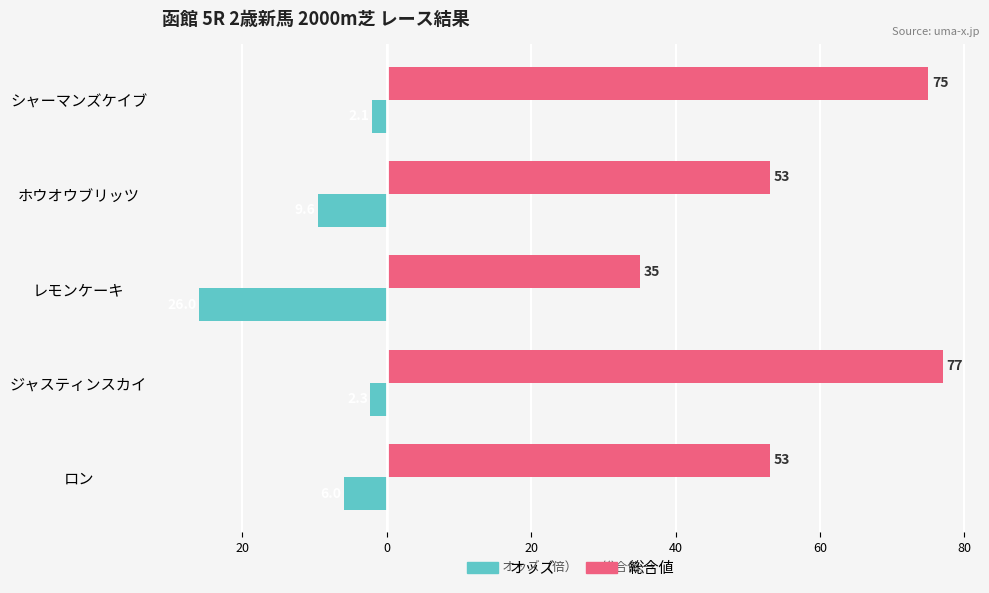

What are all the series names shown in the legend?

オッズ, 総合値